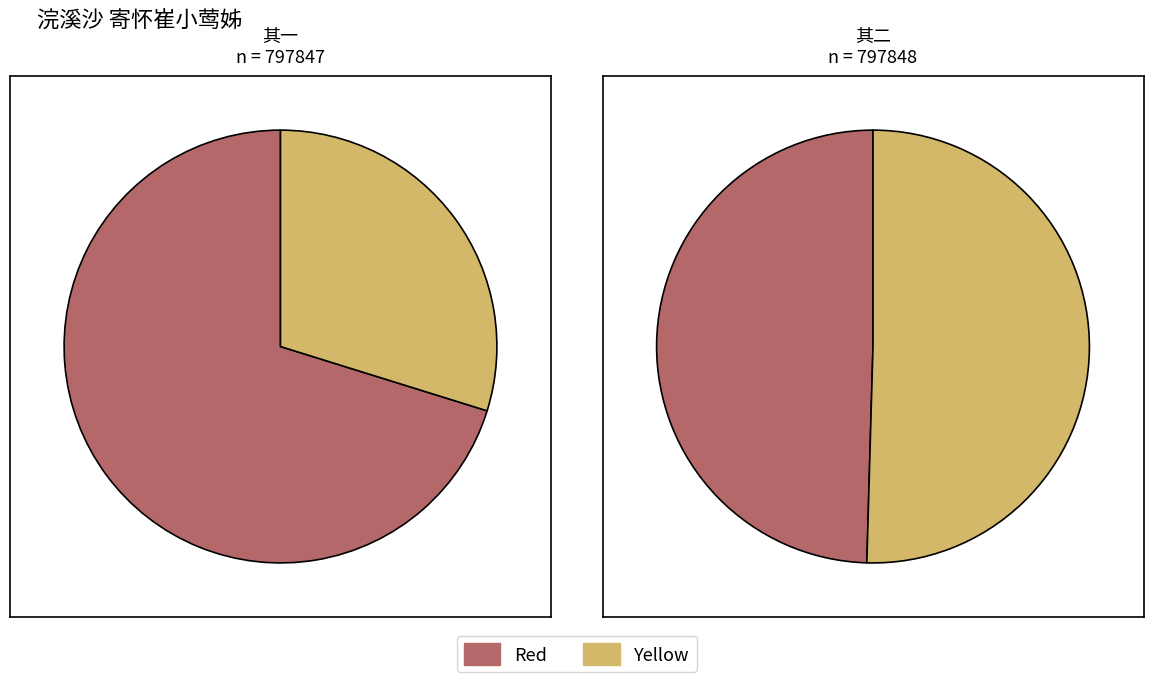

How many segments does this pie chart have?

4